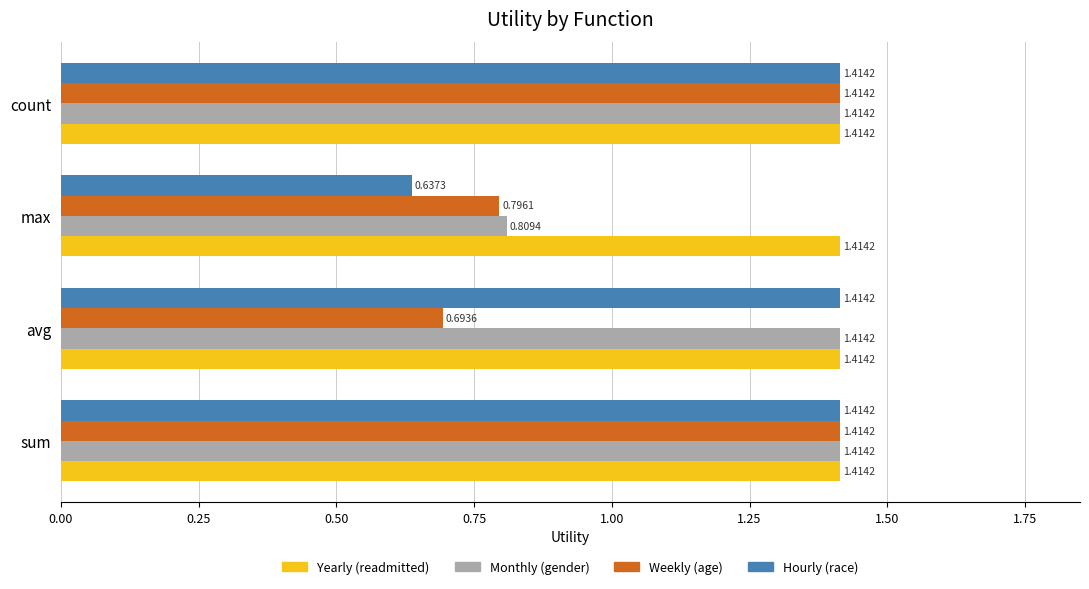

What are all the series names shown in the legend?

Yearly (readmitted), Monthly (gender), Weekly (age), Hourly (race)